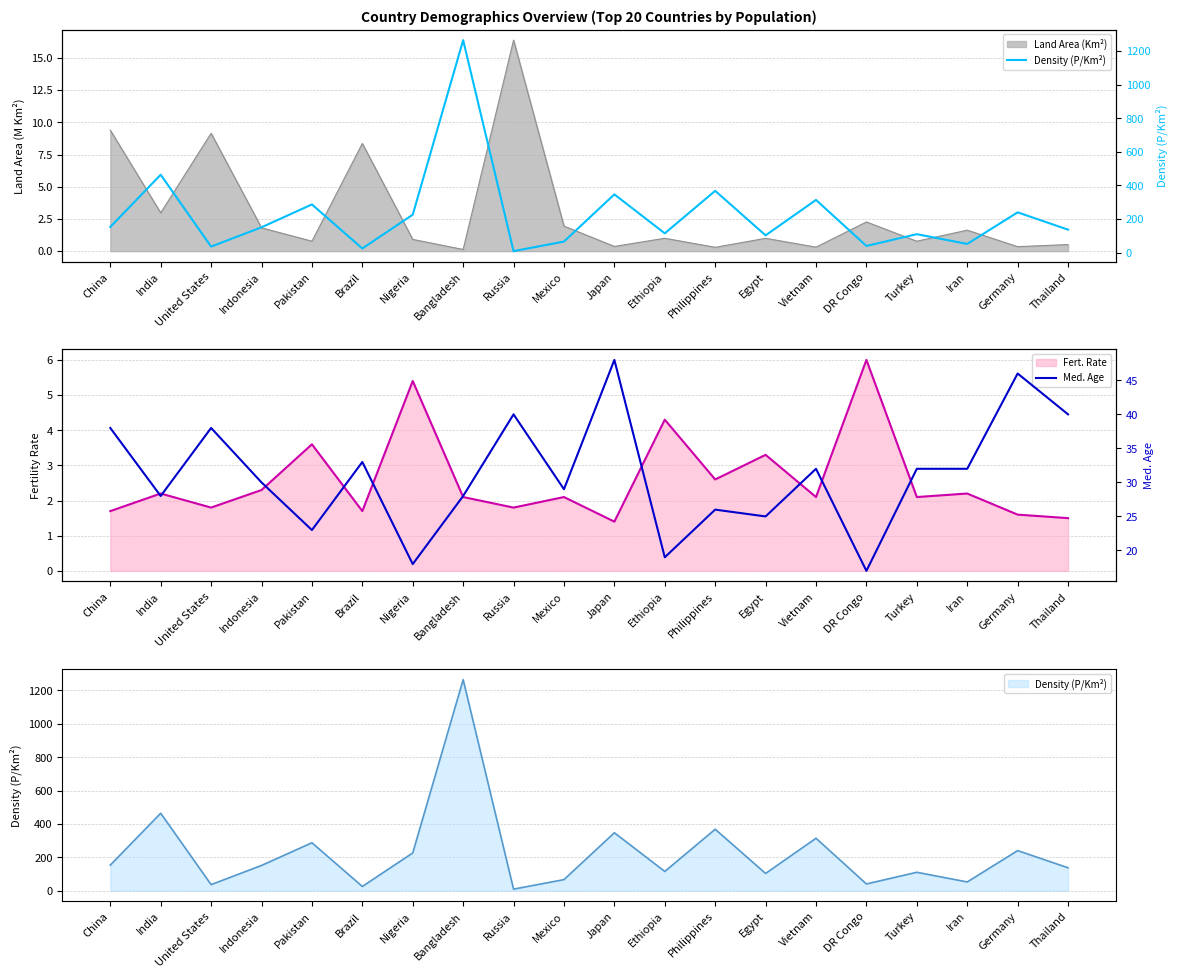

What is the label of the 16th point from the right?

Pakistan